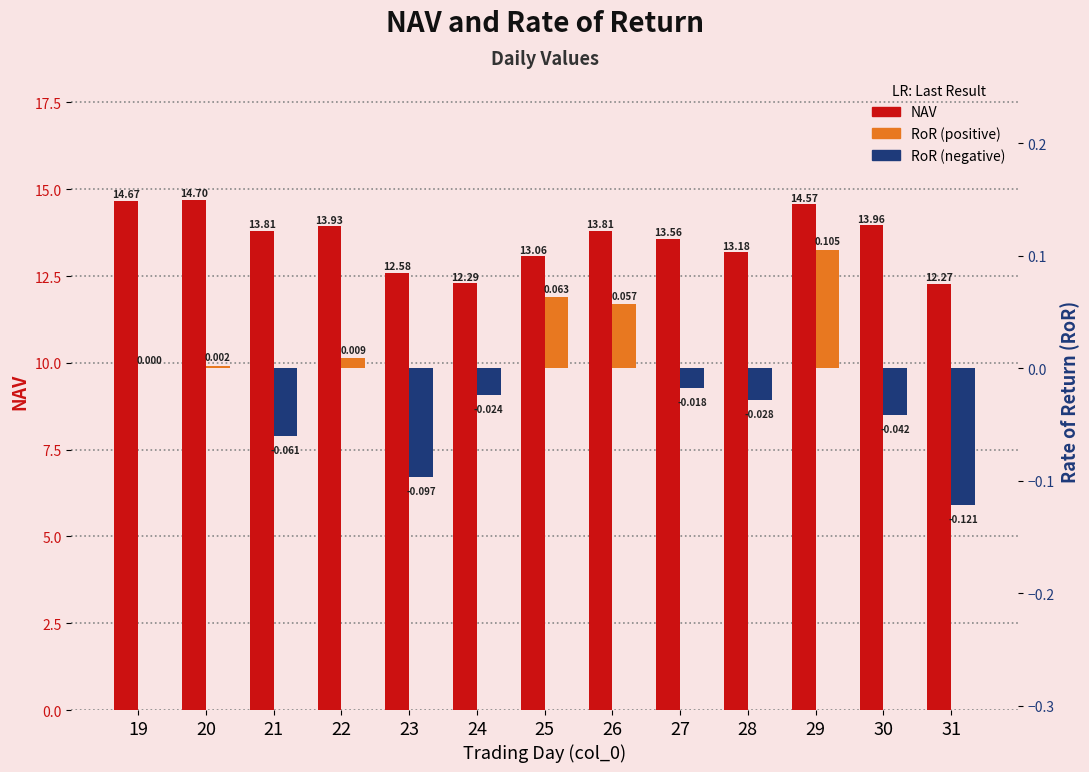

What is the value of the RoR bar at the 11th from the left?

0.1